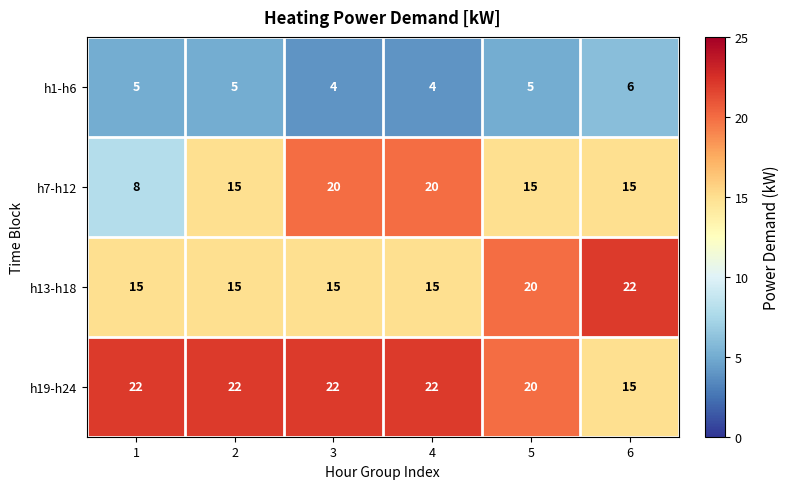

At 1, list the series in order from largest to smallest.

h19-h24, h13-h18, h7-h12, h1-h6